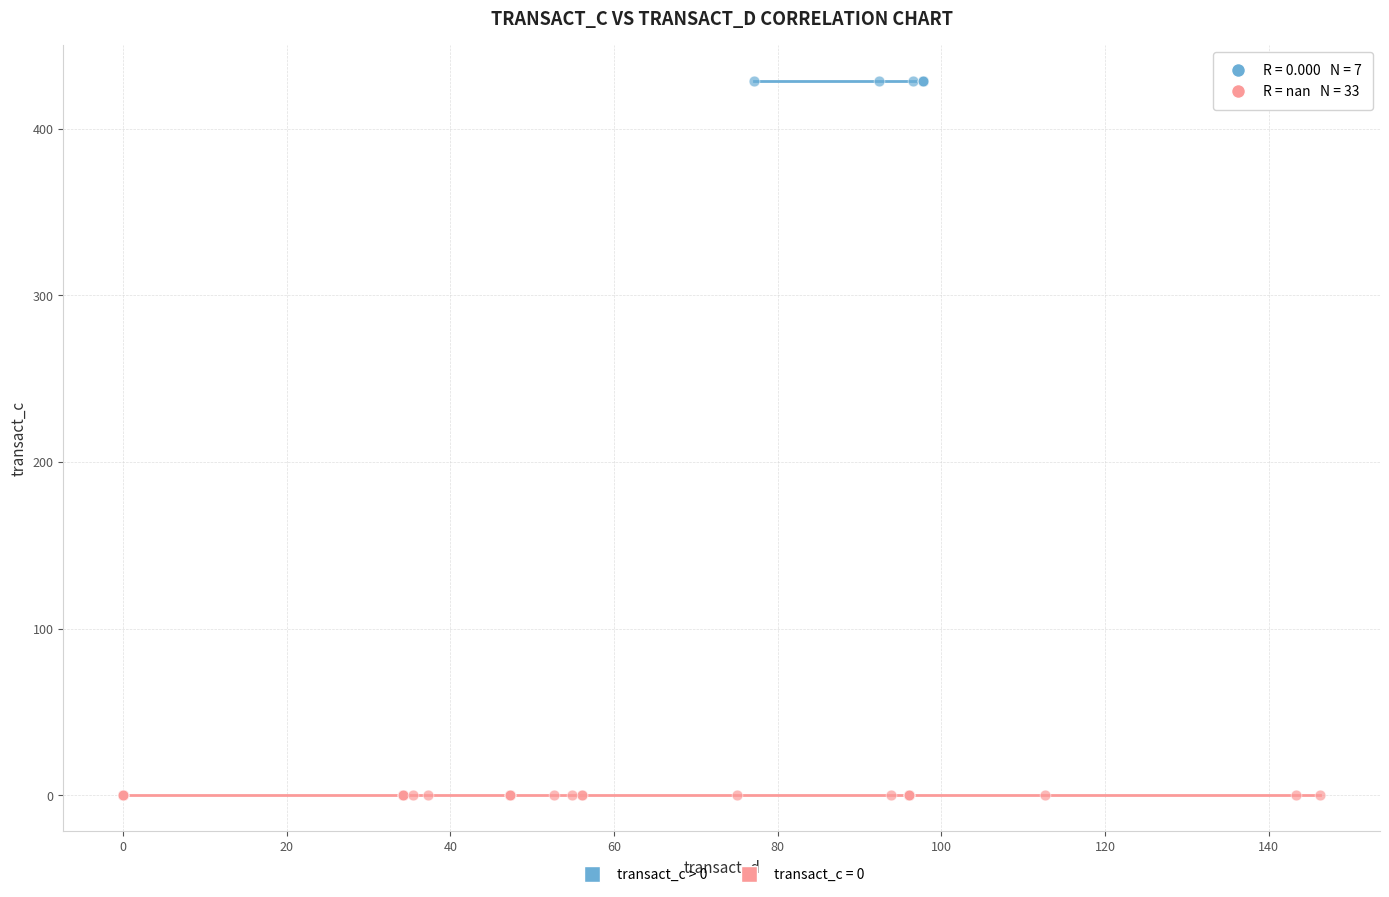

Which series reaches the minimum Y coordinate?

transact_c = 0